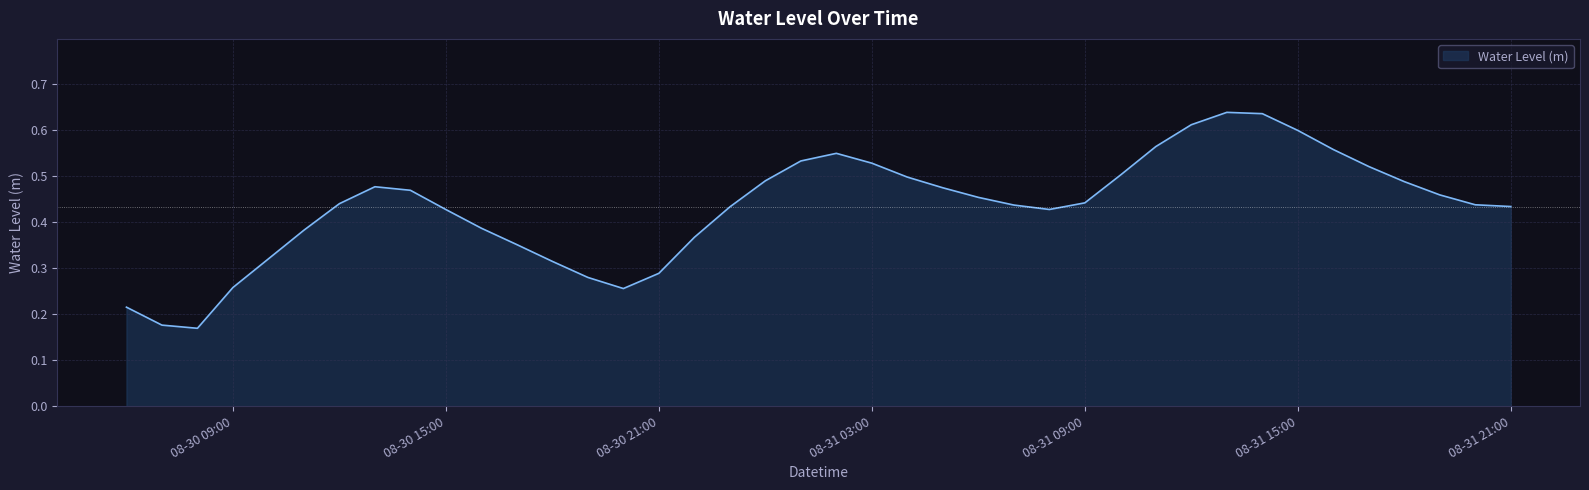

Which category has the highest value across all series?

2025-08-31 13:00:00